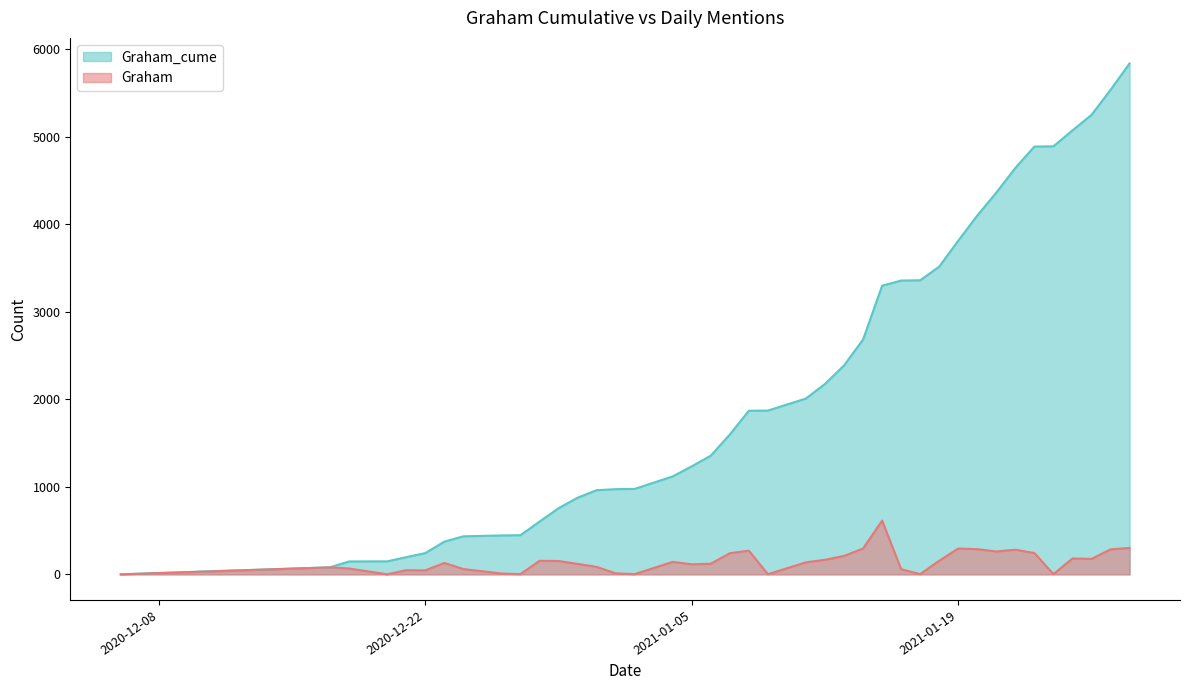

Between 2021-01-26 and 2021-01-14, which is larger?

2021-01-26